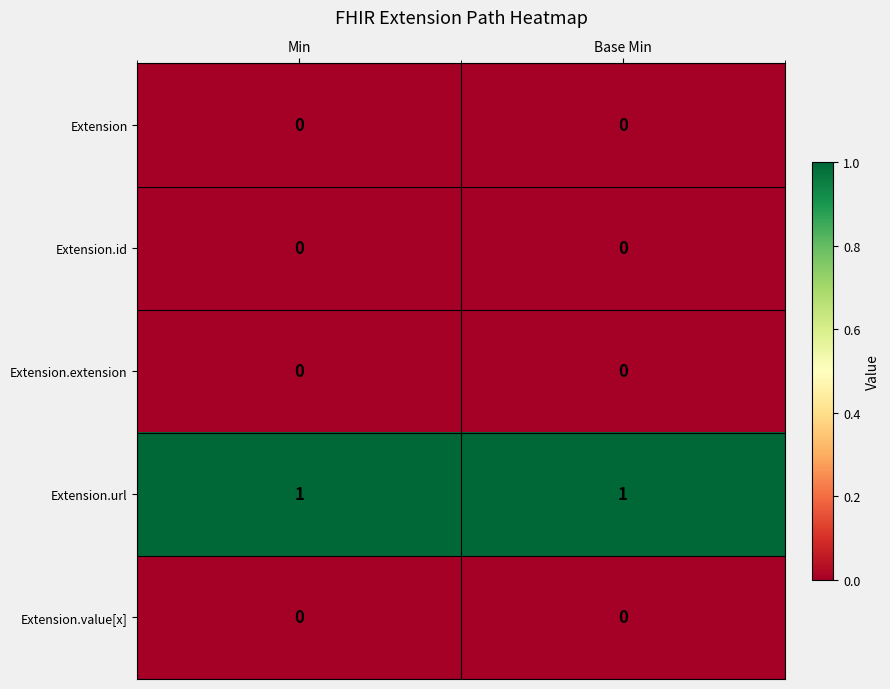

True or false: Extension has a value of 0 at Min.

True